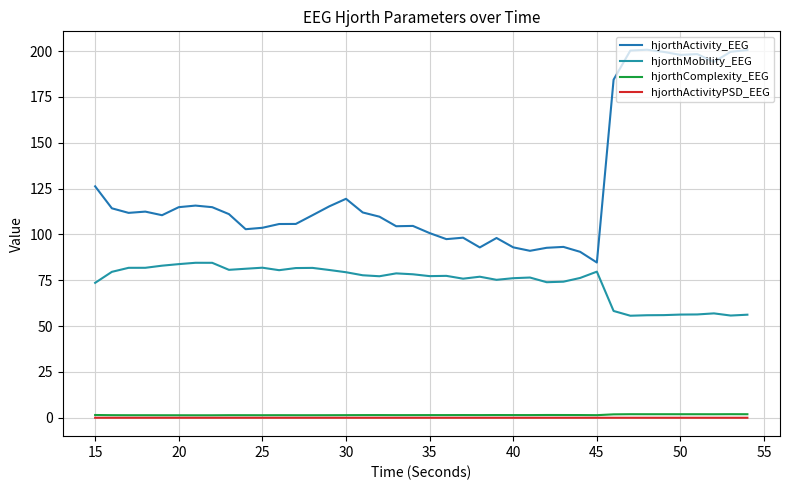

Where is the first local maximum for hjorthComplexity_EEG?

25